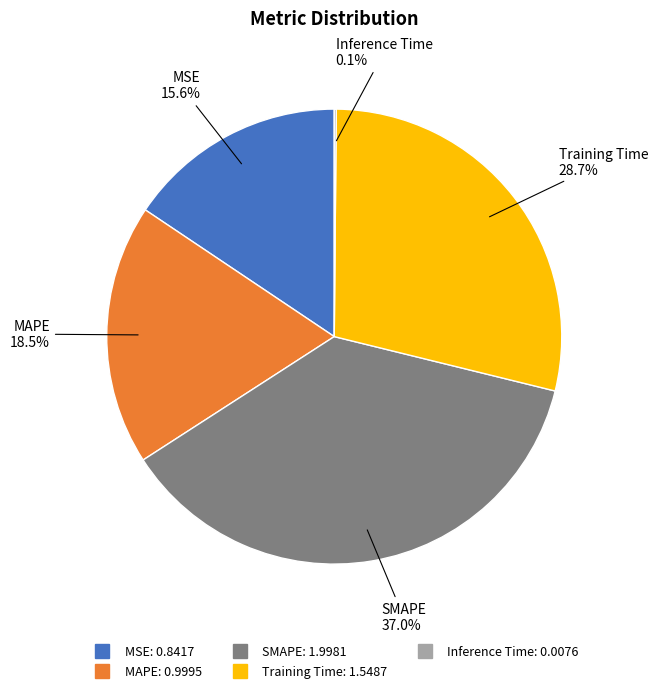

Is there a majority slice in this chart?

No